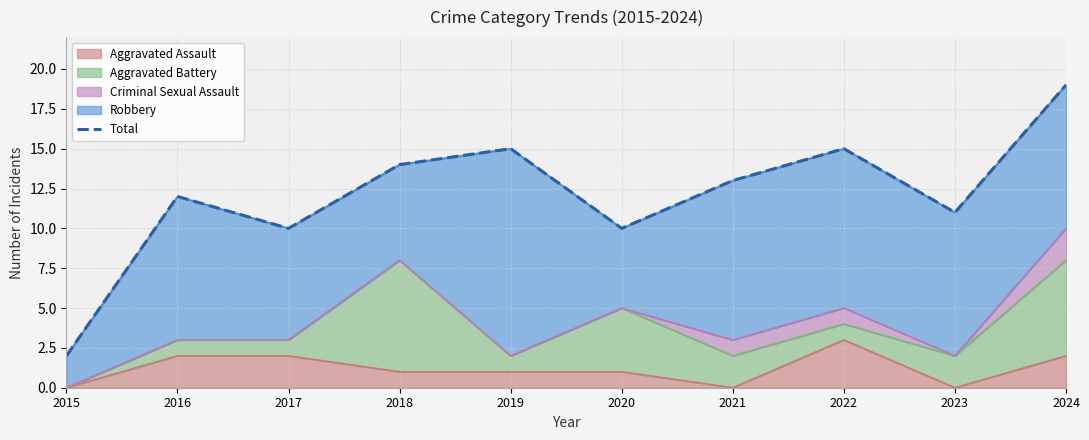

At which label does the data first exceed 13?

2018